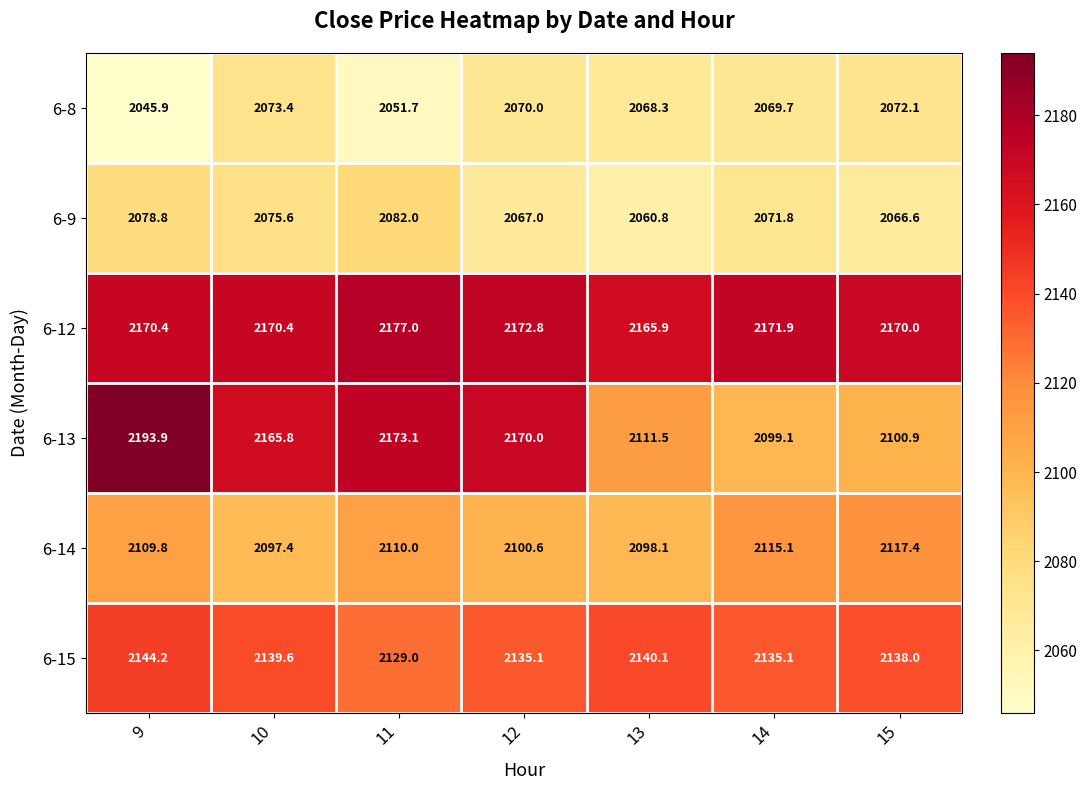

Which label corresponds to the smallest value in the chart?

9